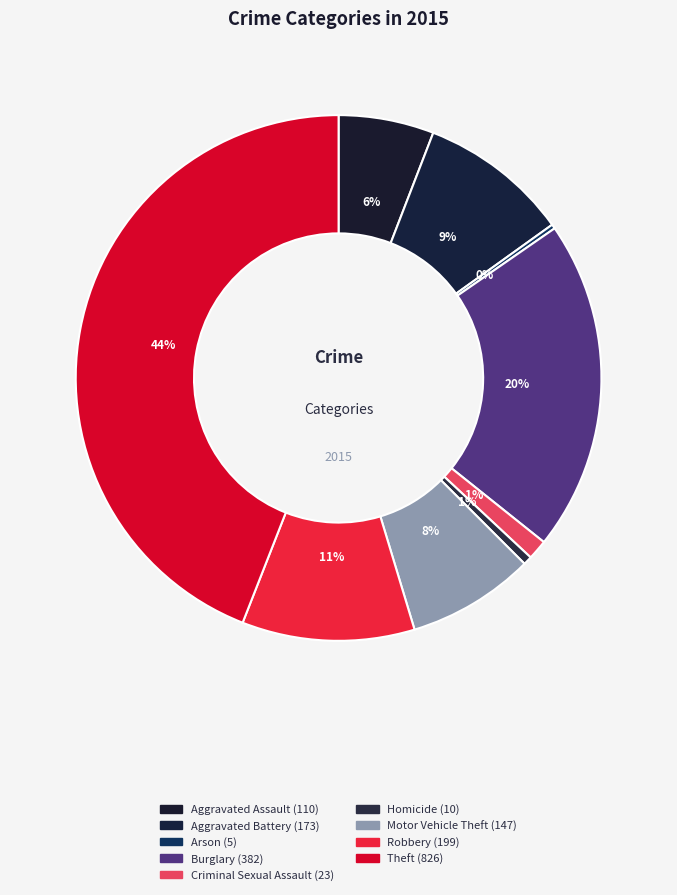

What is the change in value from Homicide to Theft?

+816